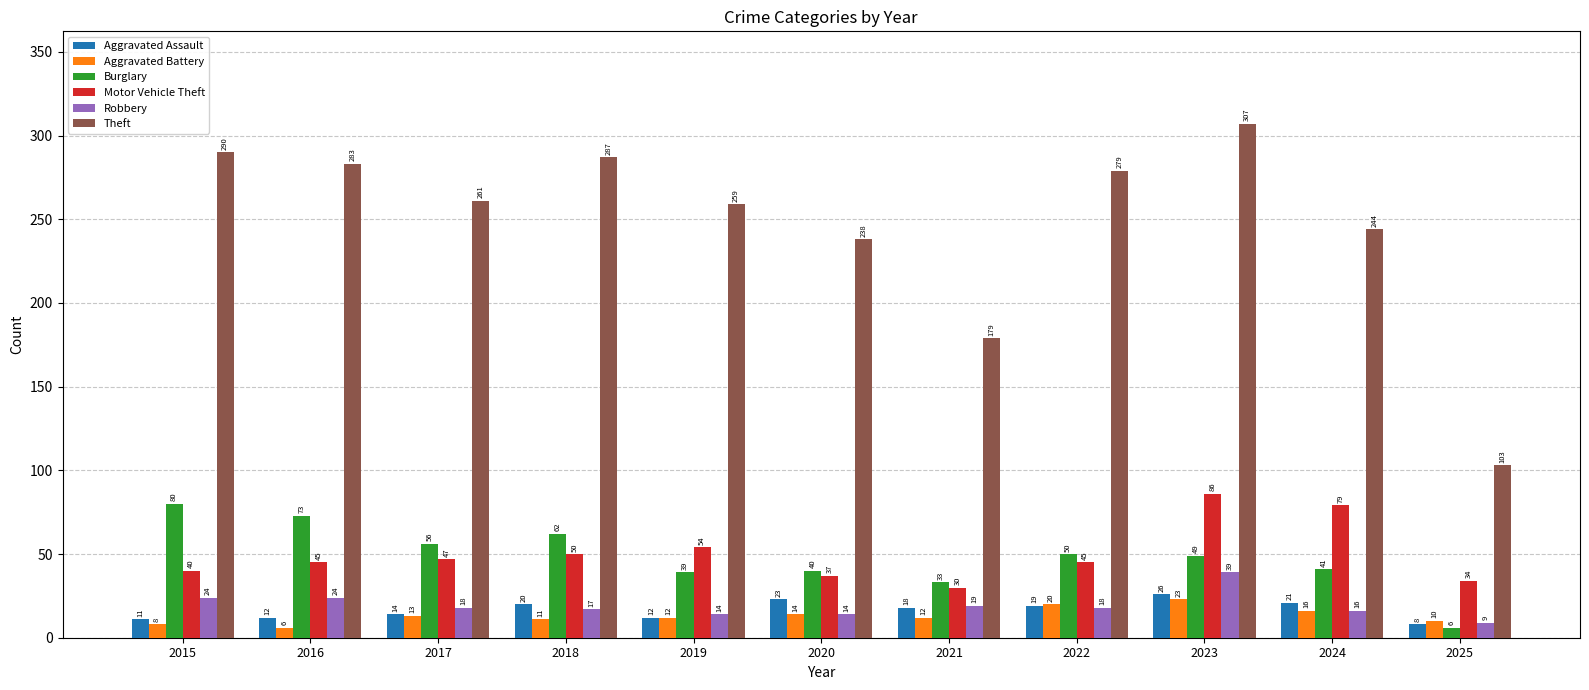

What is the sum of the Aggravated Assault values at 2015 and 2022?

30